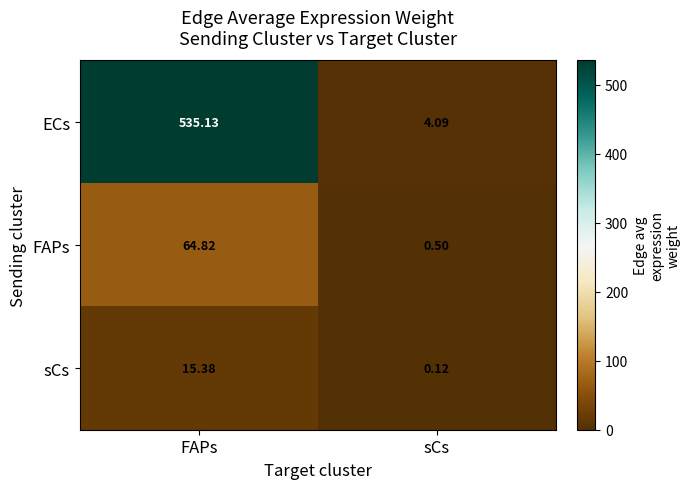

Rank the series at sCs from lowest to highest value.

sCs, FAPs, ECs